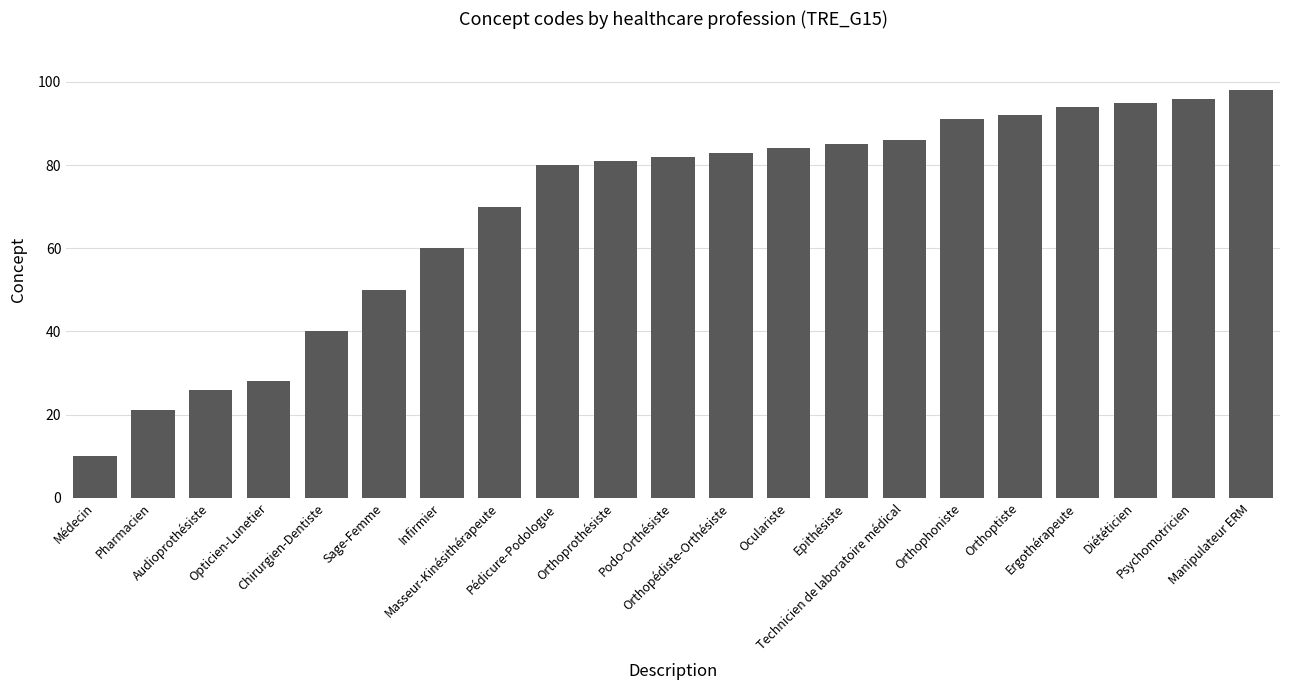

Reading left to right, extract all data points from this chart.

Médecin=10	Pharmacien=21	Audioprothésiste=26	Opticien-Lunetier=28	Chirurgien-Dentiste=40	Sage-Femme=50	Infirmier=60	Masseur-Kinésithérapeute=70	Pédicure-Podologue=80	Orthoprothésiste=81	Podo-Orthésiste=82	Orthopédiste-Orthésiste=83	Oculariste=84	Epithésiste=85	Technicien de laboratoire médical=86	Orthophoniste=91	Orthoptiste=92	Ergothérapeute=94	Diététicien=95	Psychomotricien=96	Manipulateur ERM=98